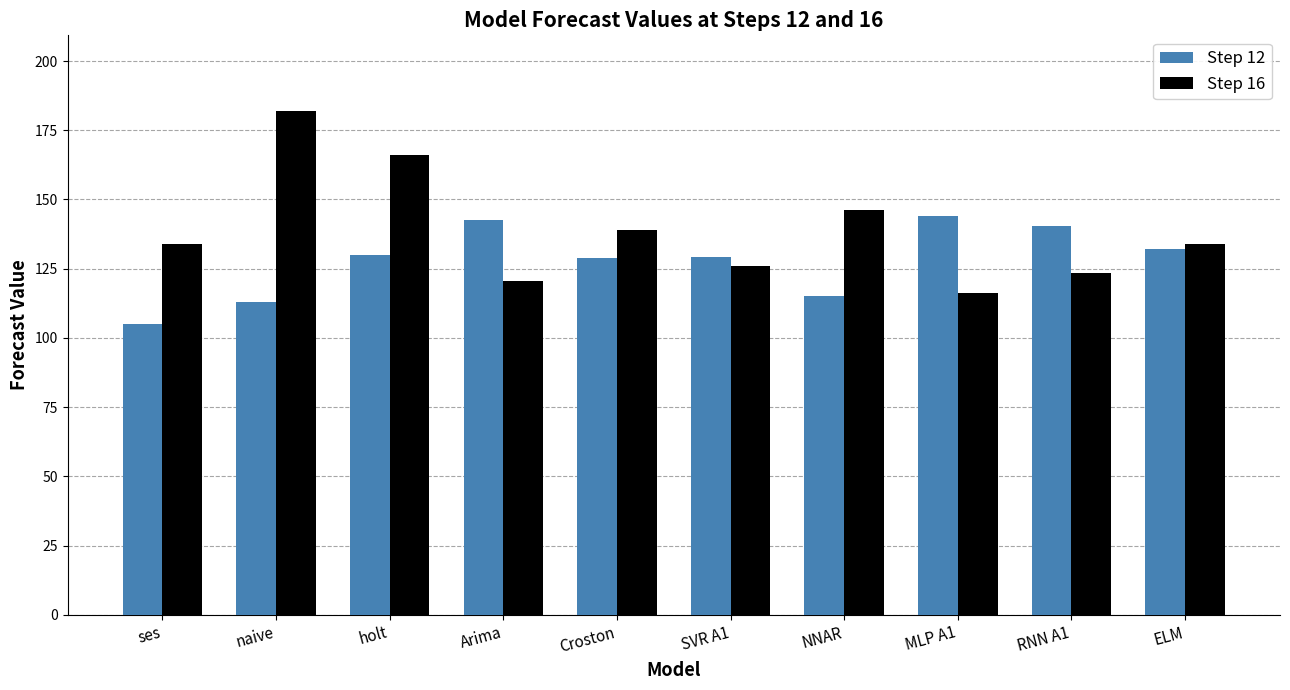

Where is Step 16 nearest to the value 149?

NNAR